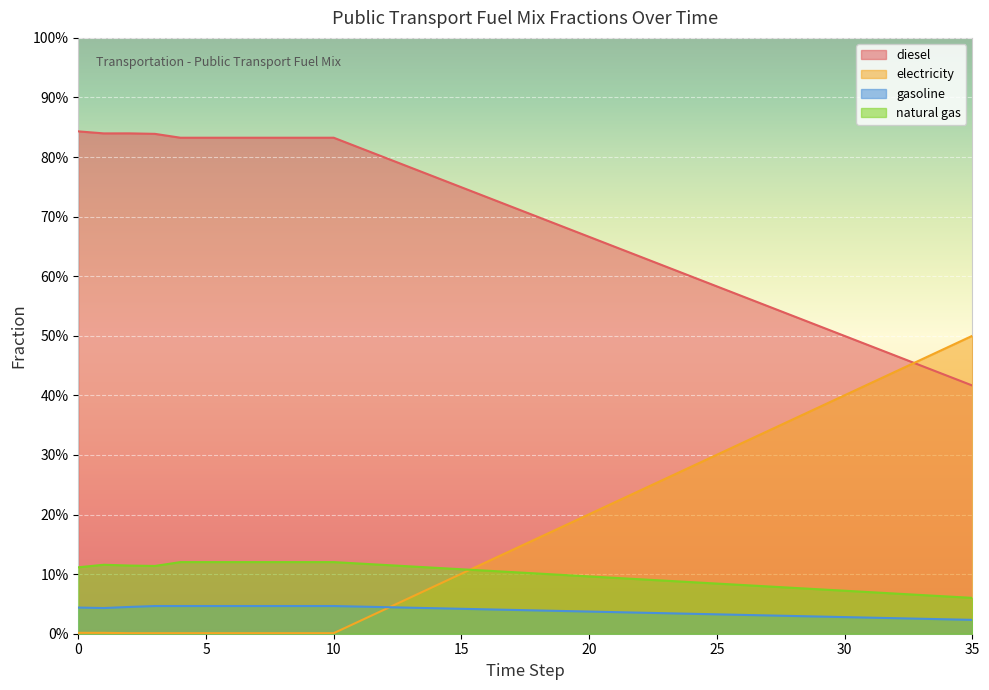

True or false: frac_trns_fuelmix_public_natural_gas and frac_trns_fuelmix_public_diesel intersect in this chart.

False